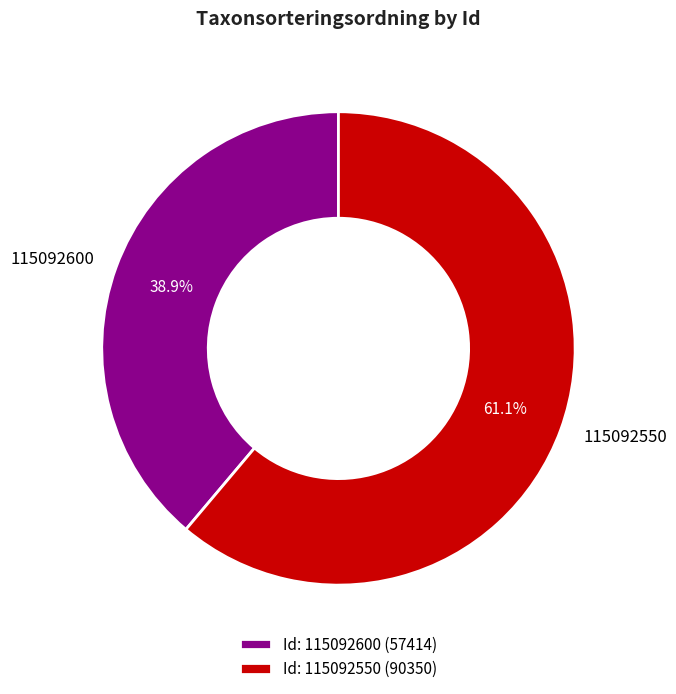

What is the total percentage of 115092600 and 115092550?

100.0%